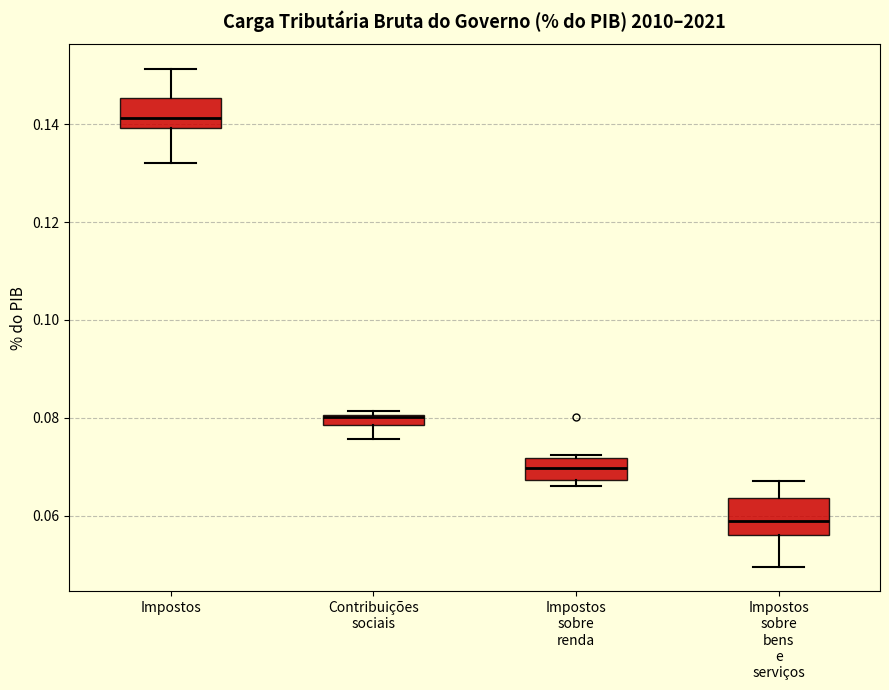

Where does the lower whisker of the box for Contribuições sociais end on the y-axis? The values are not printed on the chart, so give them approximately, as read against the axis.

0.076